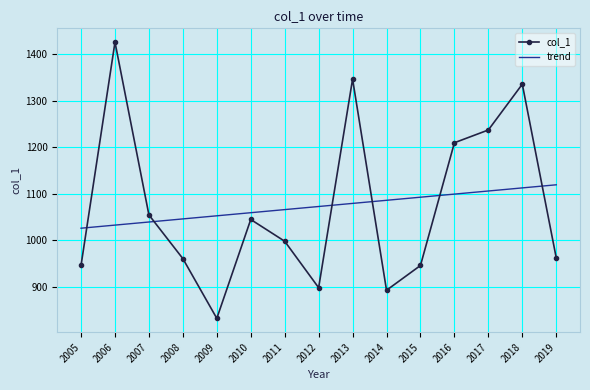

Is the value of col_1 at 2011 greater than the value of trend at 2007?

No